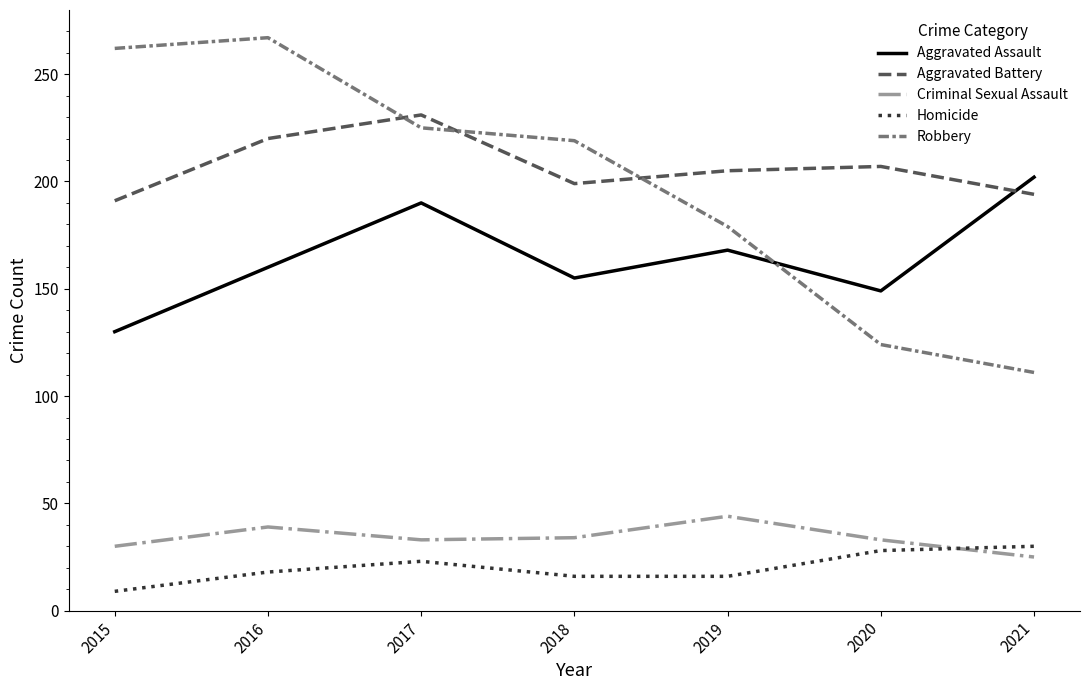

Which series changed the most between 2018 and 2019?

Robbery